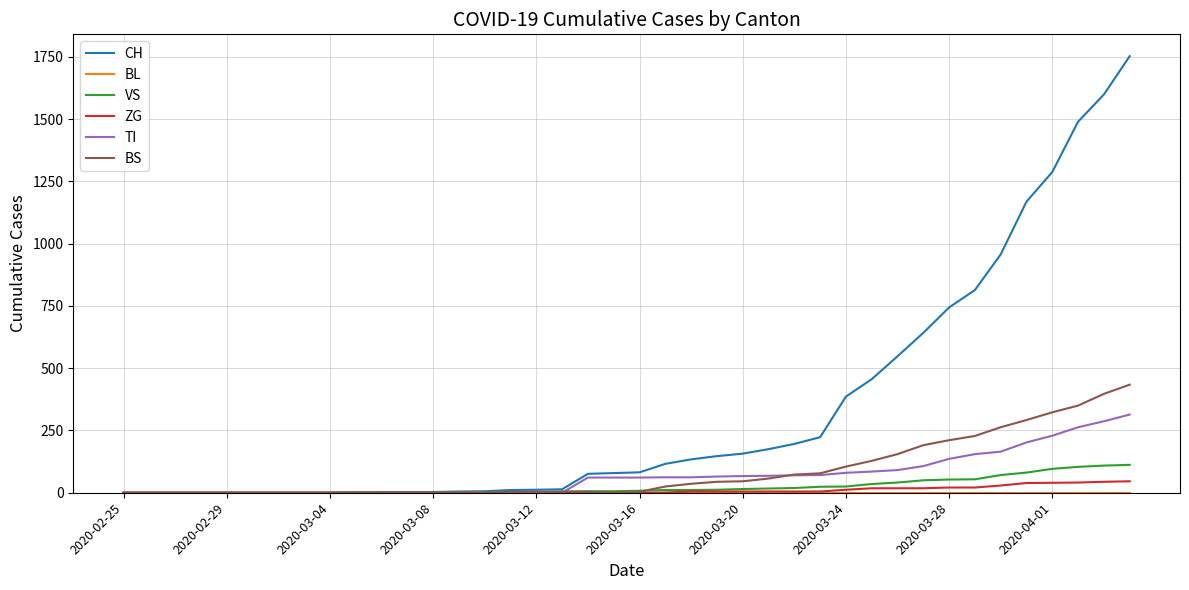

Which series has the largest total across all categories?

CH